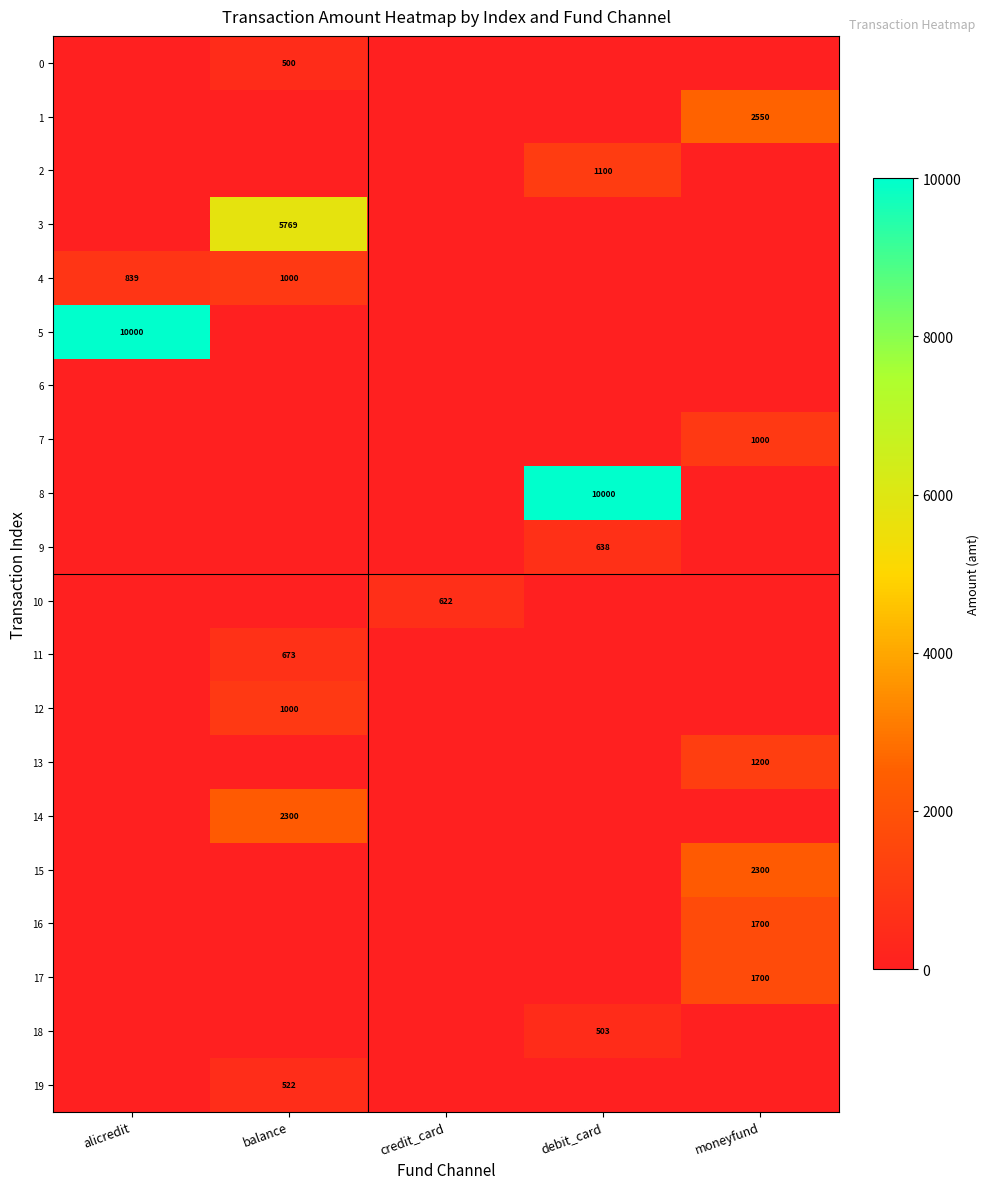

At alicredit, list the series in order from smallest to largest.

0, 1, 2, 3, 6, 7, 8, 9, 10, 11, 12, 13, 14, 15, 16, 17, 18, 19, 4, 5